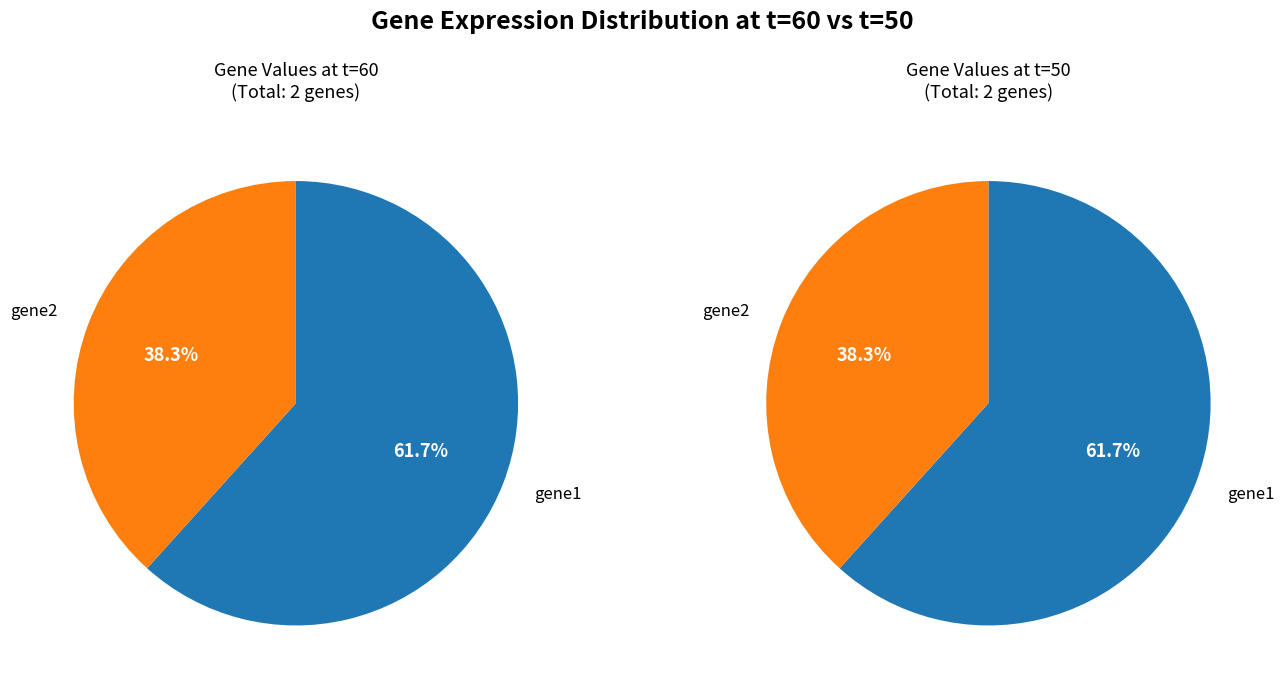

What percentage do gene1 and gene2 together represent?

100.0%